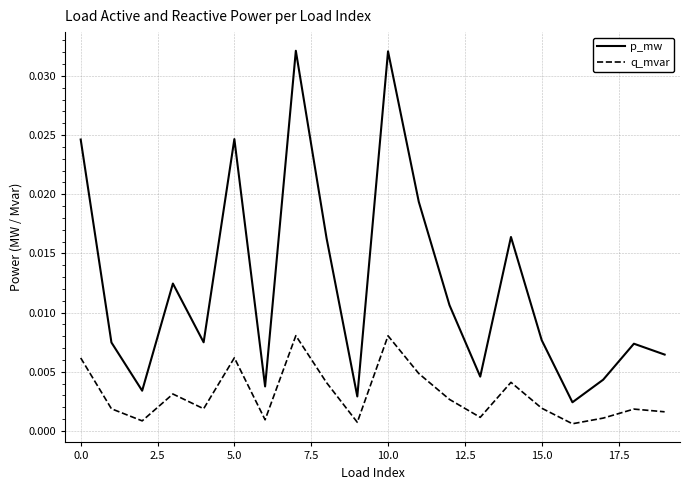

Which series has the widest spread of values?

p_mw